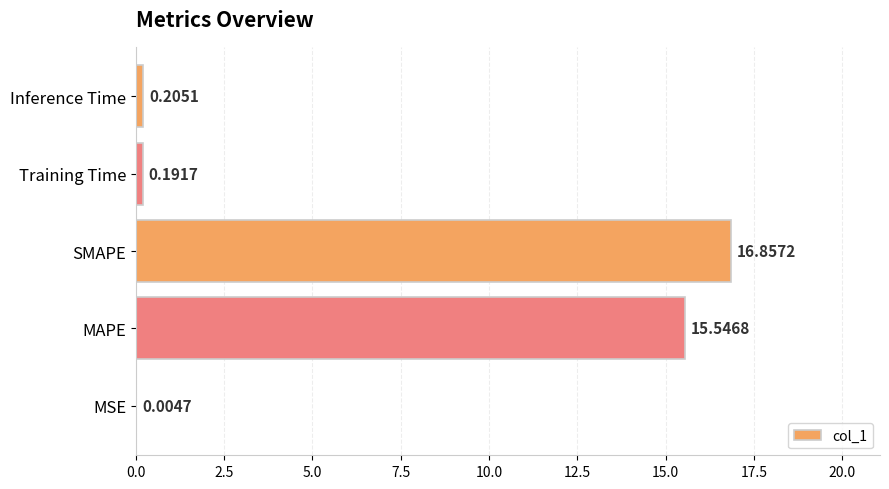

Where is the data nearest to the value 8?

MAPE